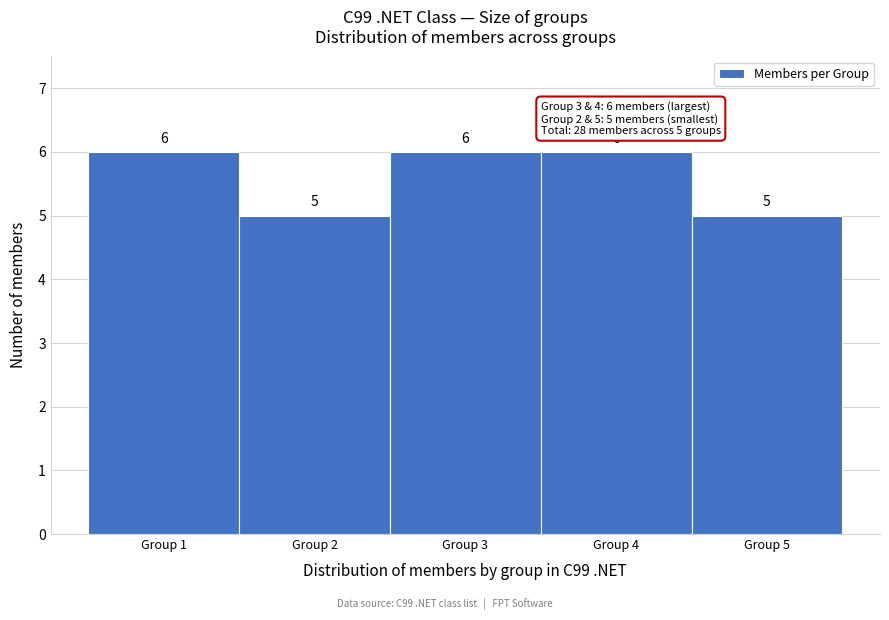

Reading left to right, list every bar in this chart as the range it spans on the x-axis followed by its height.

0.5 to 1.5: 6
1.5 to 2.5: 5
2.5 to 3.5: 6
3.5 to 4.5: 6
4.5 to 5.5: 5